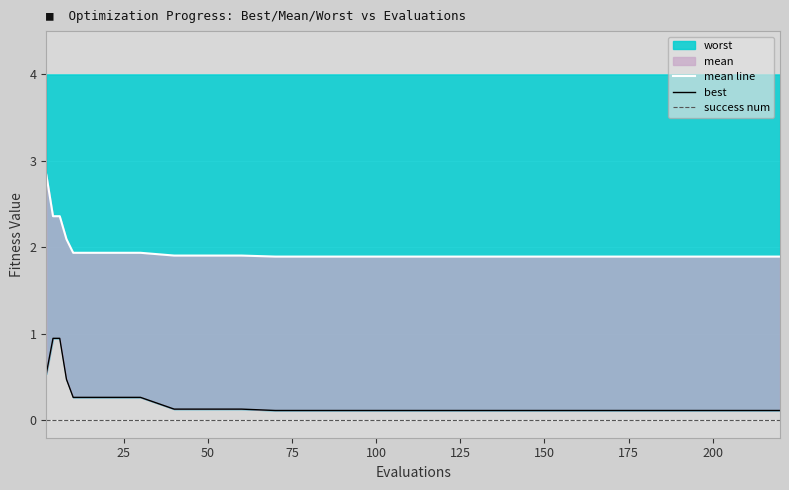

True or false: mean line has more than 0 points higher than both neighbors.

False